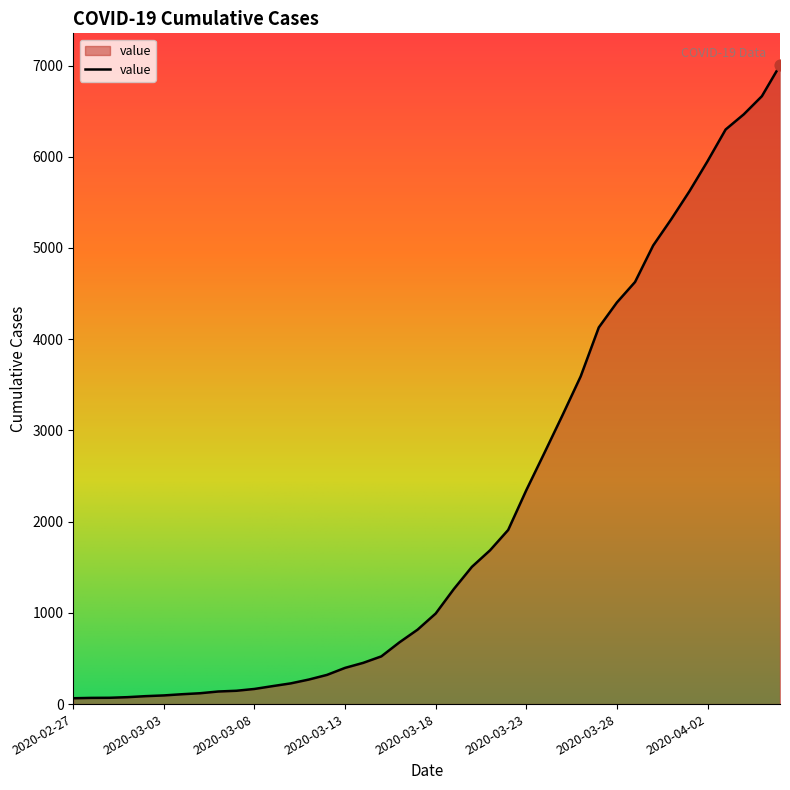

What is the greatest value displayed?

7003